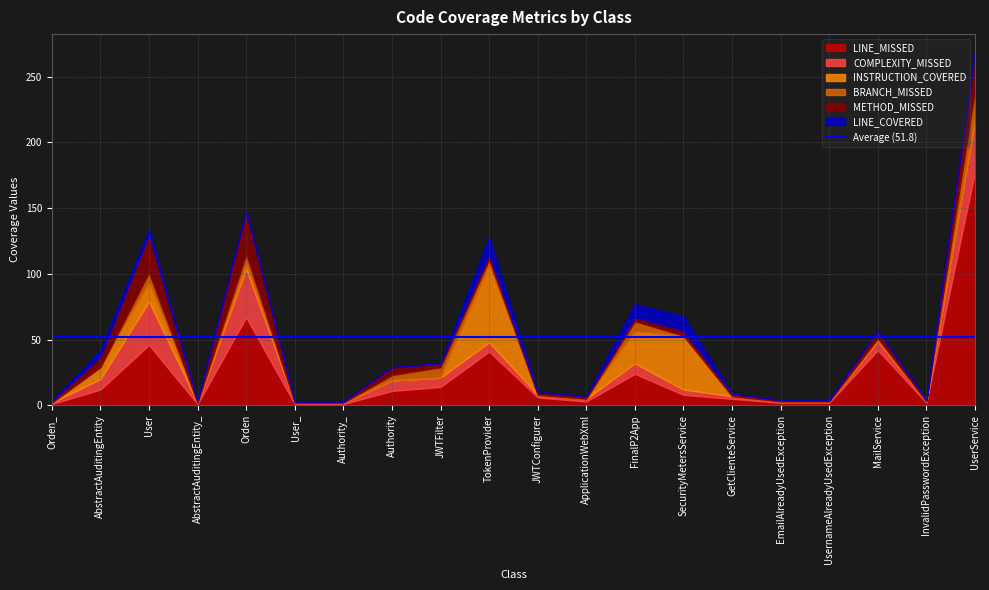

How many data points in METHOD_MISSED are less than 3?

10